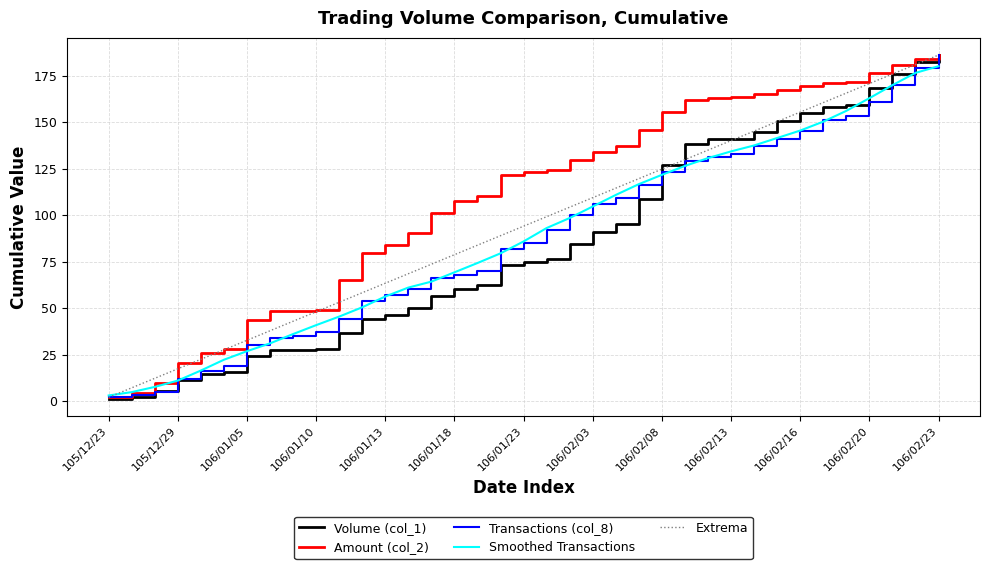

Which series has the largest total across all categories?

Amount (col_2)